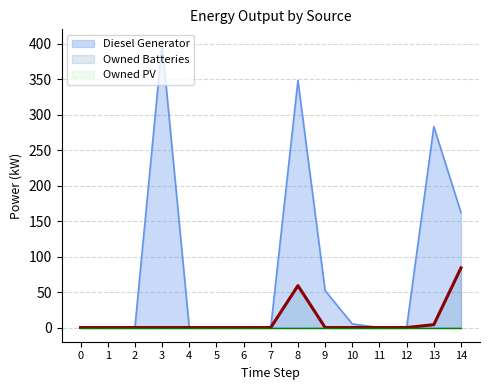

Which category has the highest value in the Owned Batteries series?

14